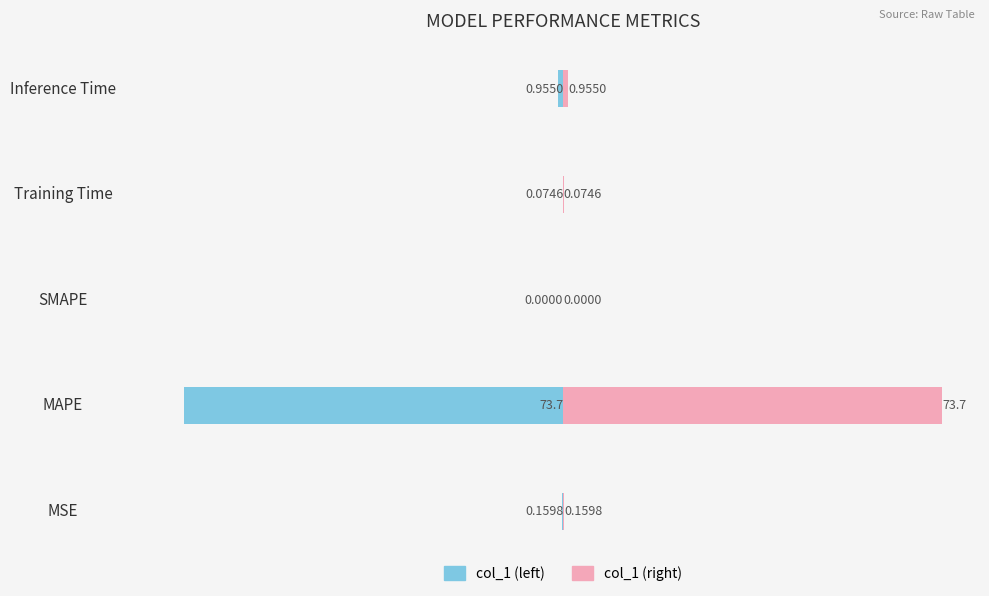

How many bars are there in each group?

2